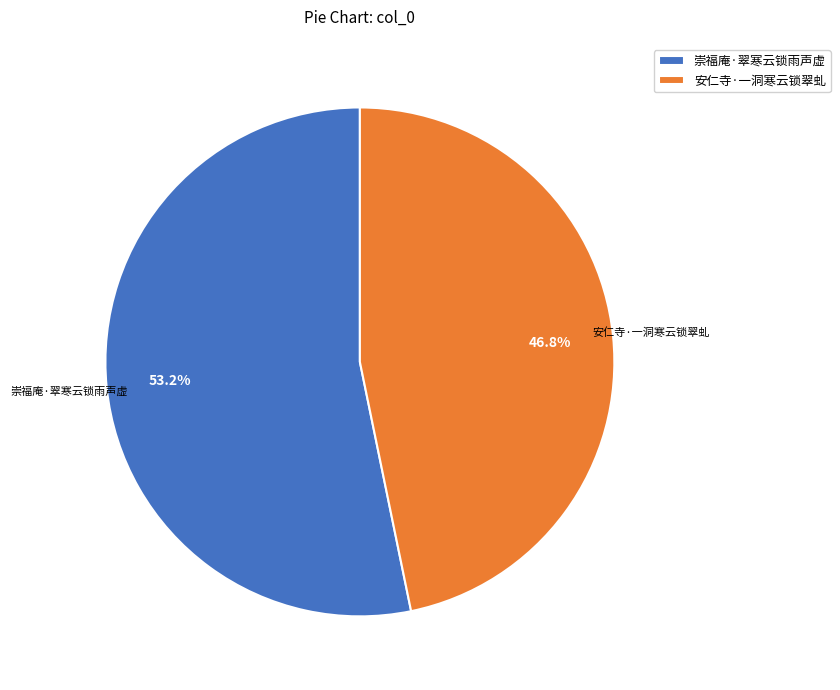

To the nearest percent, what is the difference between the 崇福庵·翠寒云锁雨声虚 and 安仁寺·一洞寒云锁翠虬 slice percentages?

6%